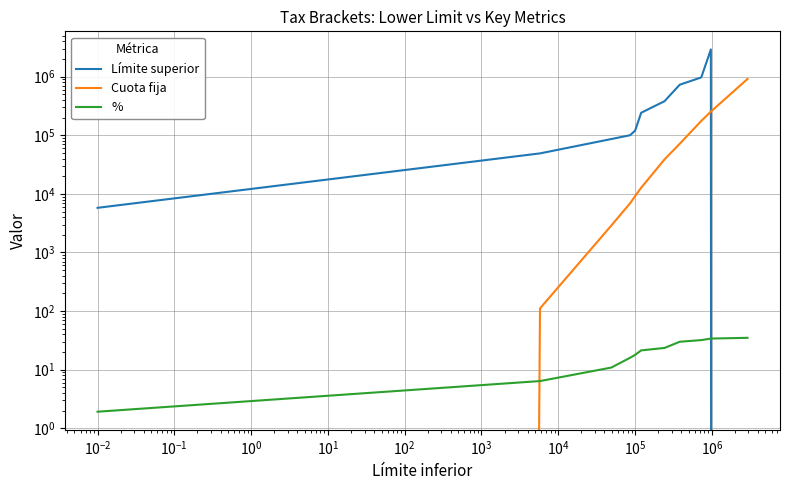

How many values in Límite superior are above zero?

10